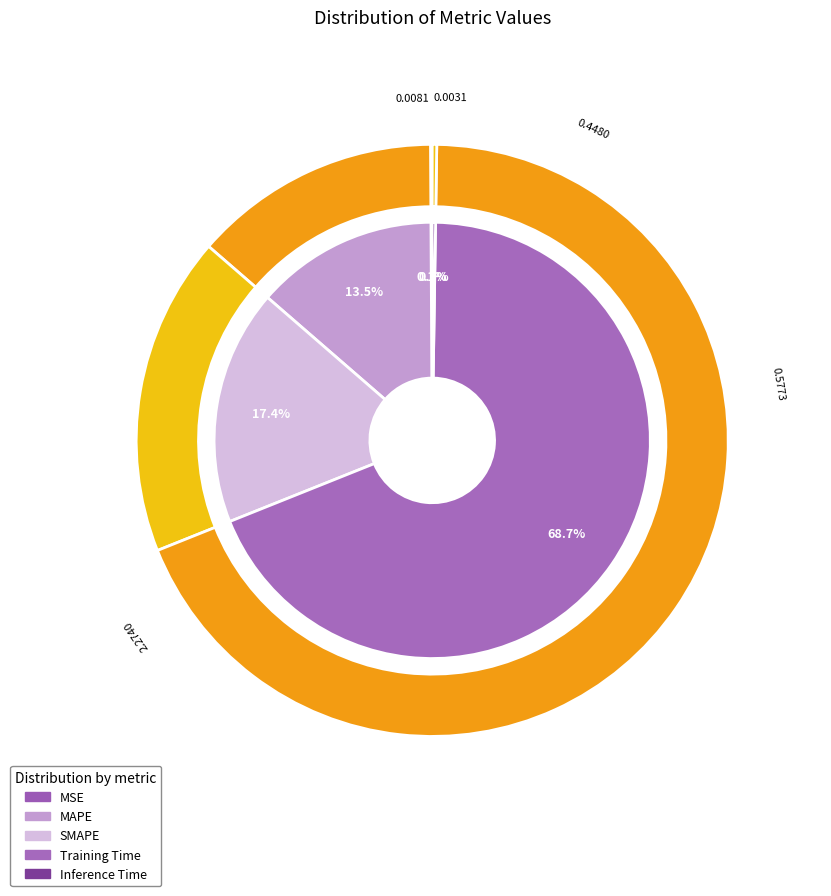

To the nearest percent, what is the difference between the largest and smallest slice percentages?

69%